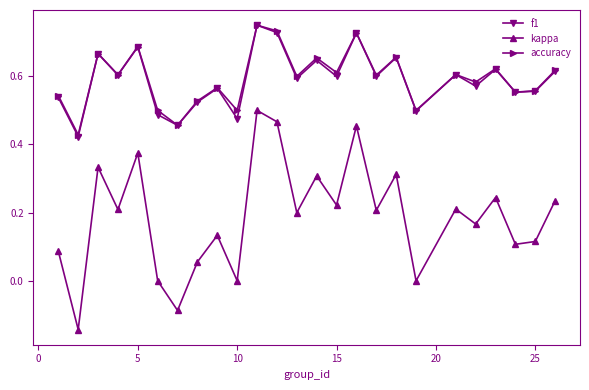

True or false: f1 has more than 0 interior local peaks.

True